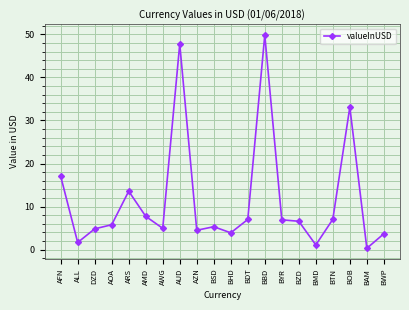

What is the ratio of the value at BHD to the value at AOA?

0.7